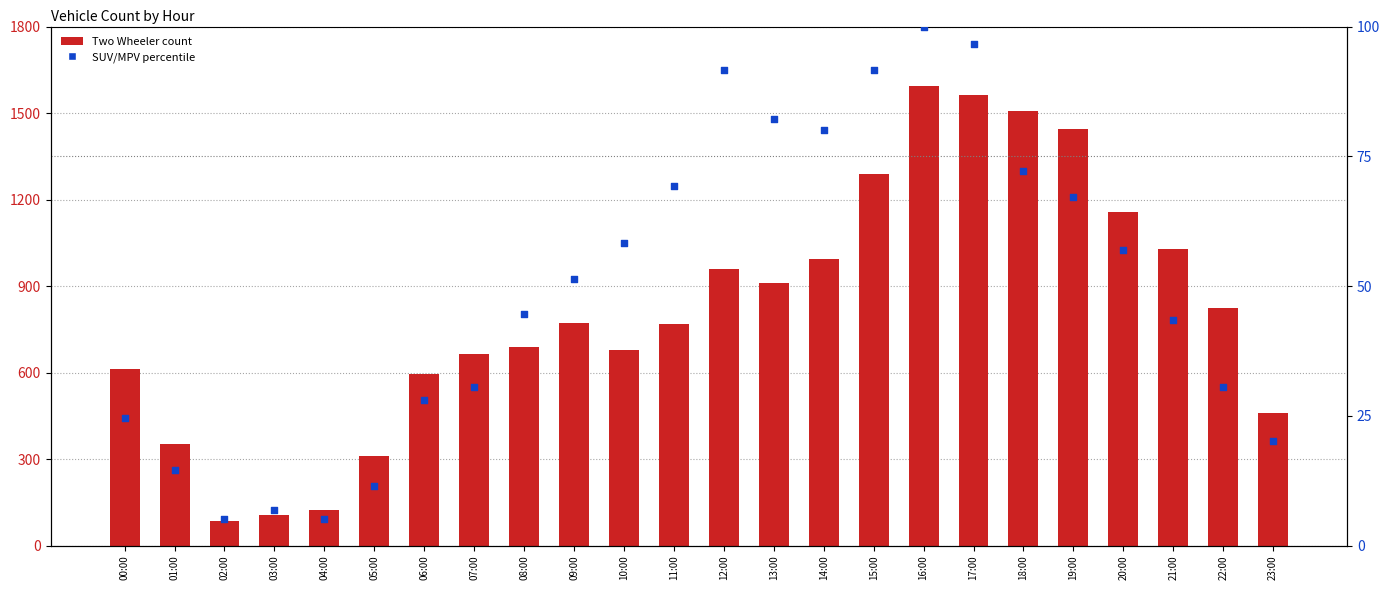

Which series has the largest total across all categories?

Two Wheeler